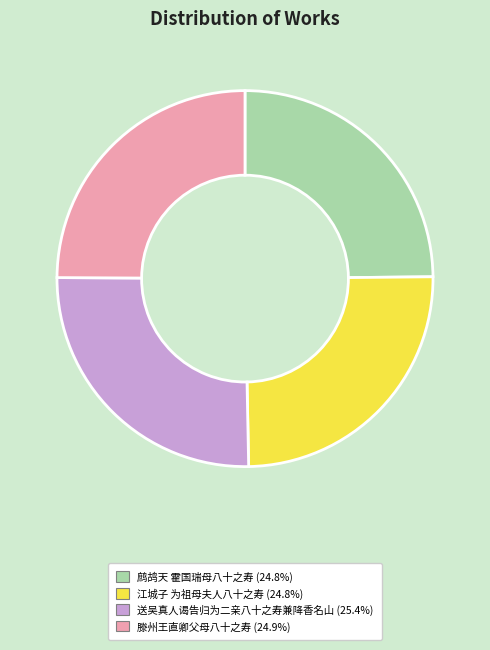

Does 鹧鸪天 霍国瑞母八十之寿 account for over 50% of the chart?

No